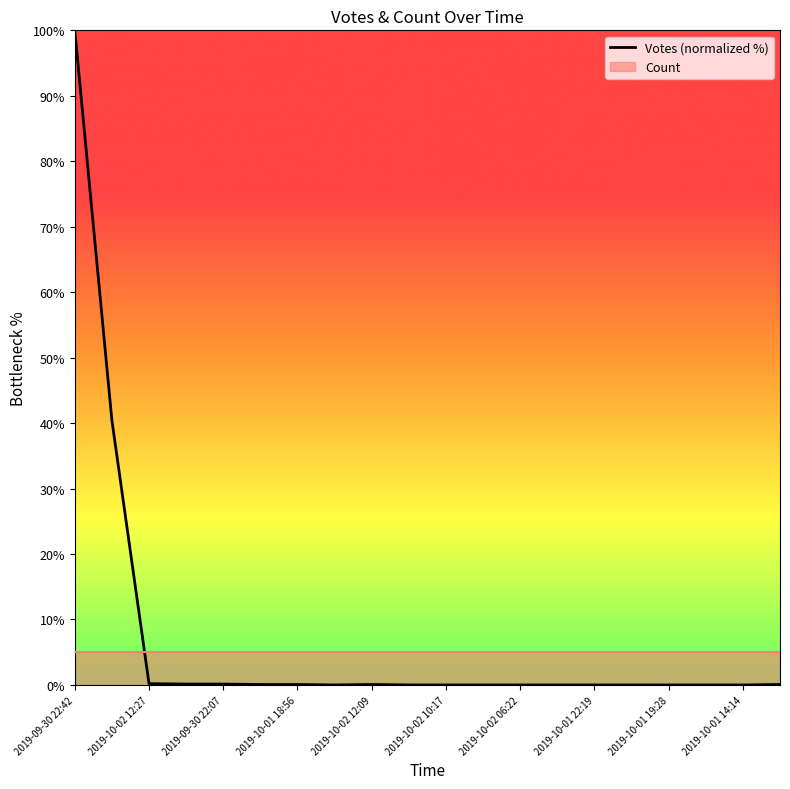

What is the average value?

7.1